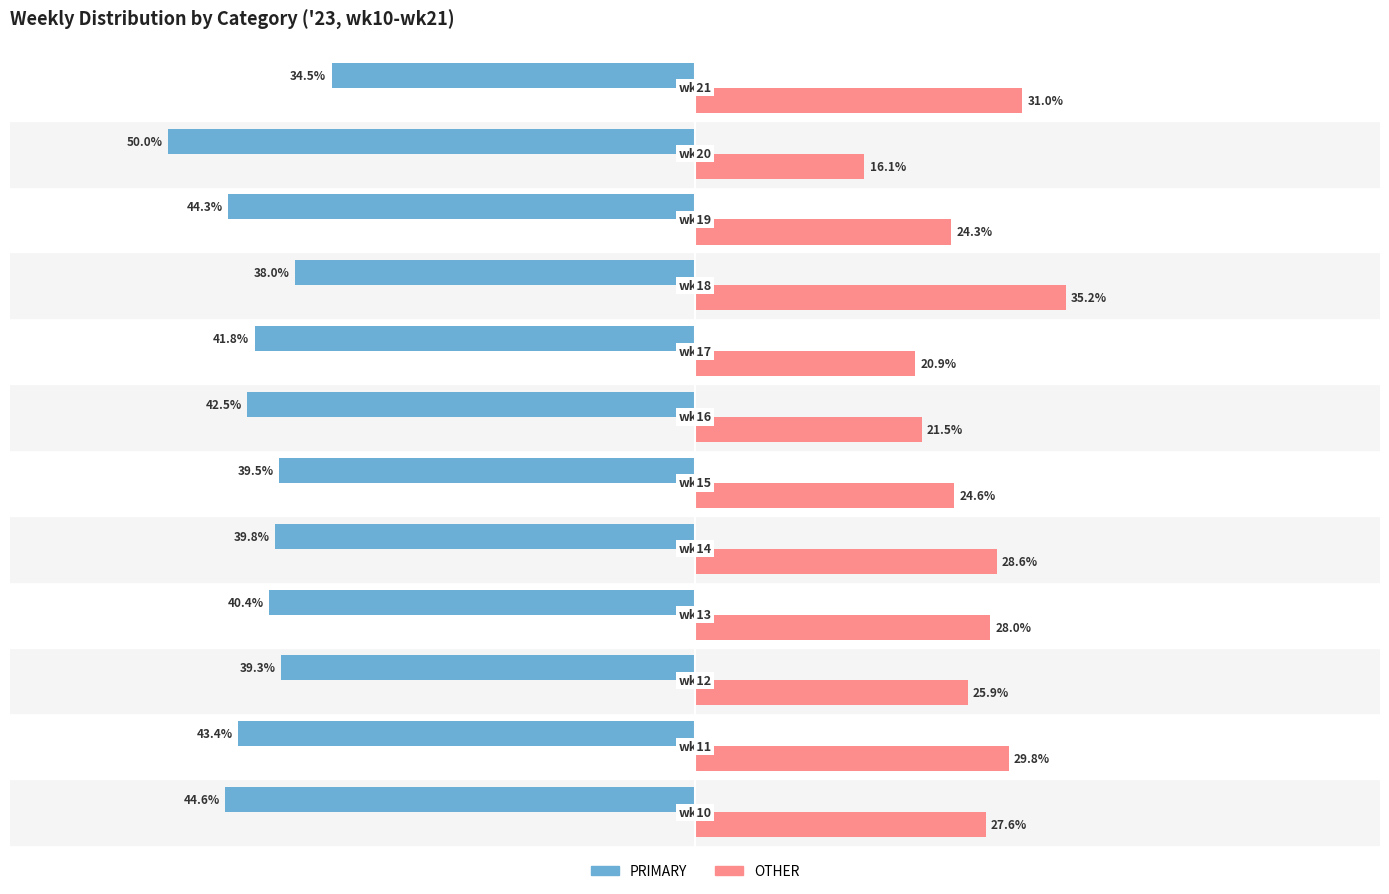

What are all the series names shown in the legend?

PRIMARY, OTHER